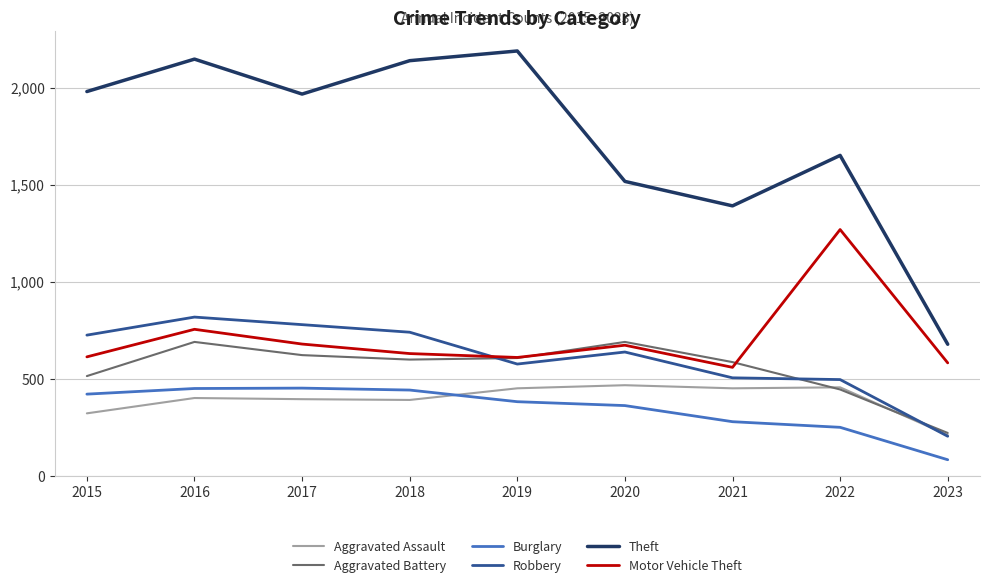

True or false: Theft and Burglary intersect in this chart.

False